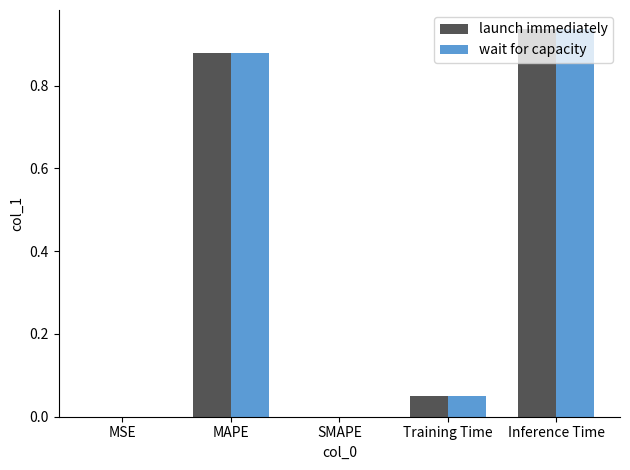

Is it true that wait for capacity equals 1.4 at MAPE?

False